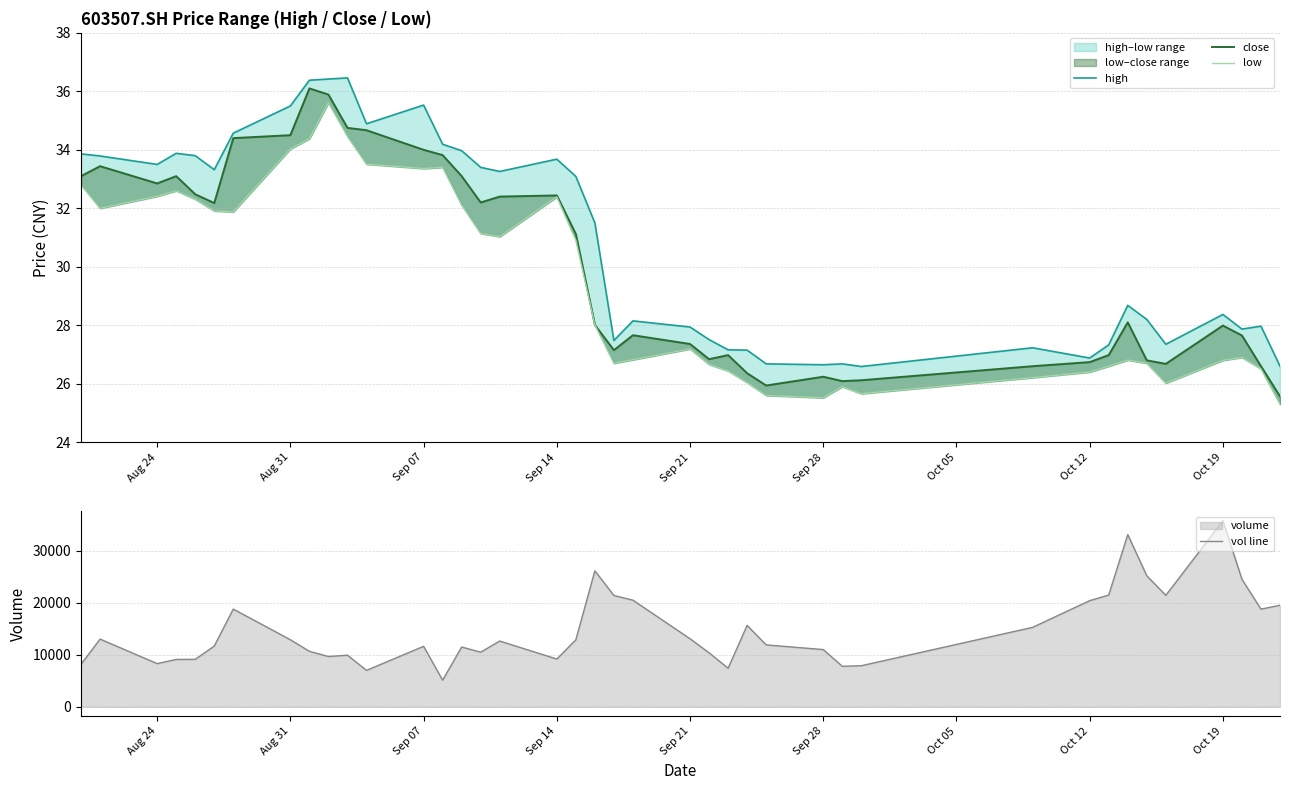

What is the value of the close point at the 12th from the left?

34.7